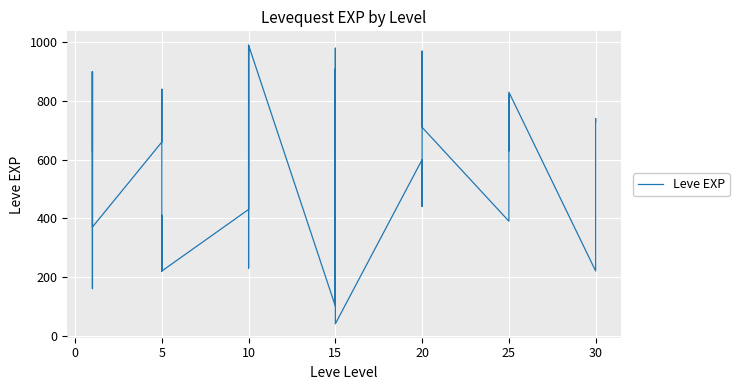

How many distinct data groups are displayed?

1